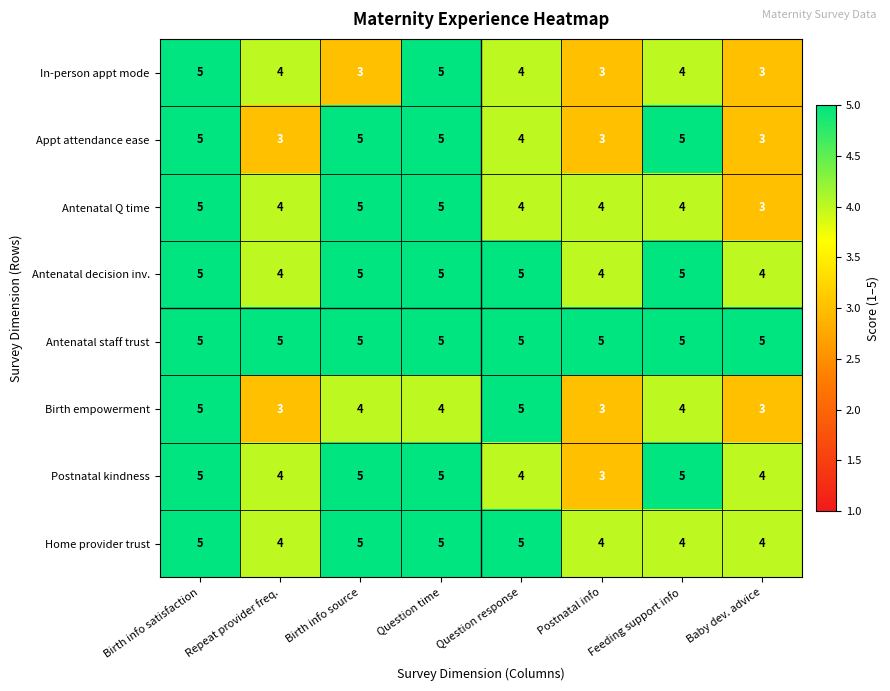

What is the sum of all Postnatal kindness values?

35